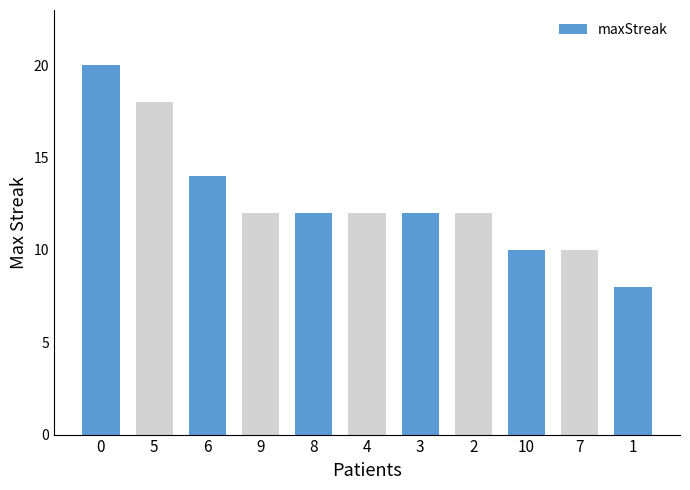

What is the difference between the second highest and second lowest values?

8